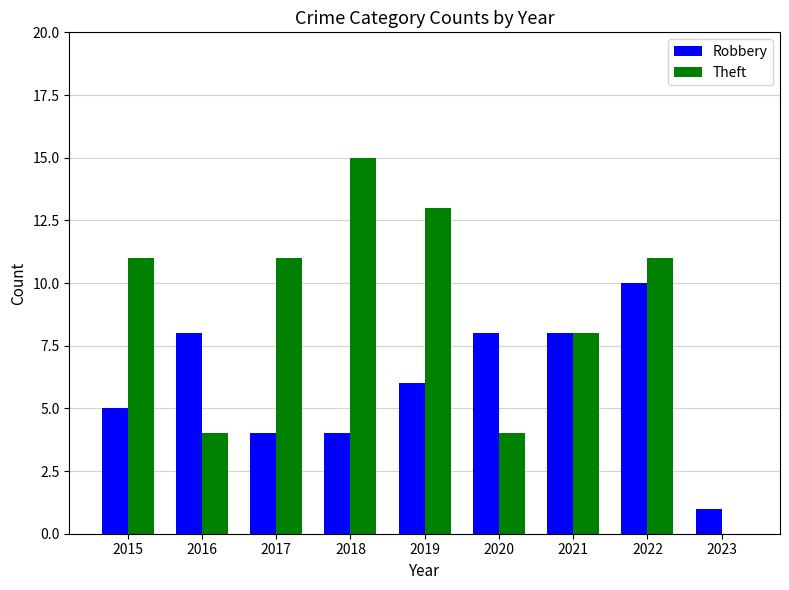

True or false: Theft has a value of 5 at 2017.

False